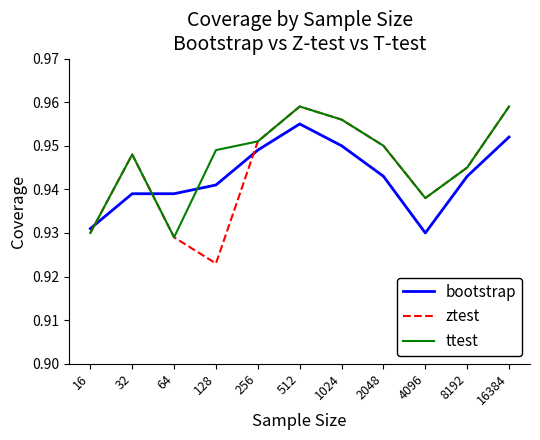

Which series ends up on top after the final intersection of bootstrap and ttest?

ttest